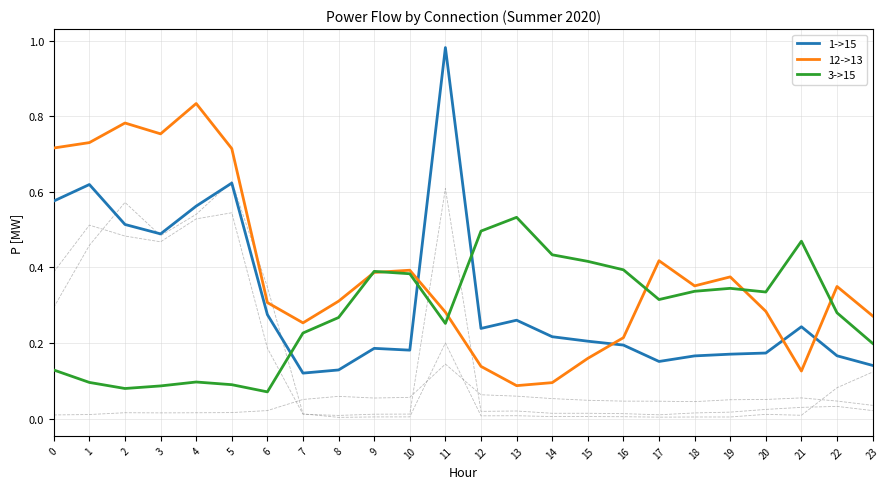

Is this an area chart (filled region under the line)?

No